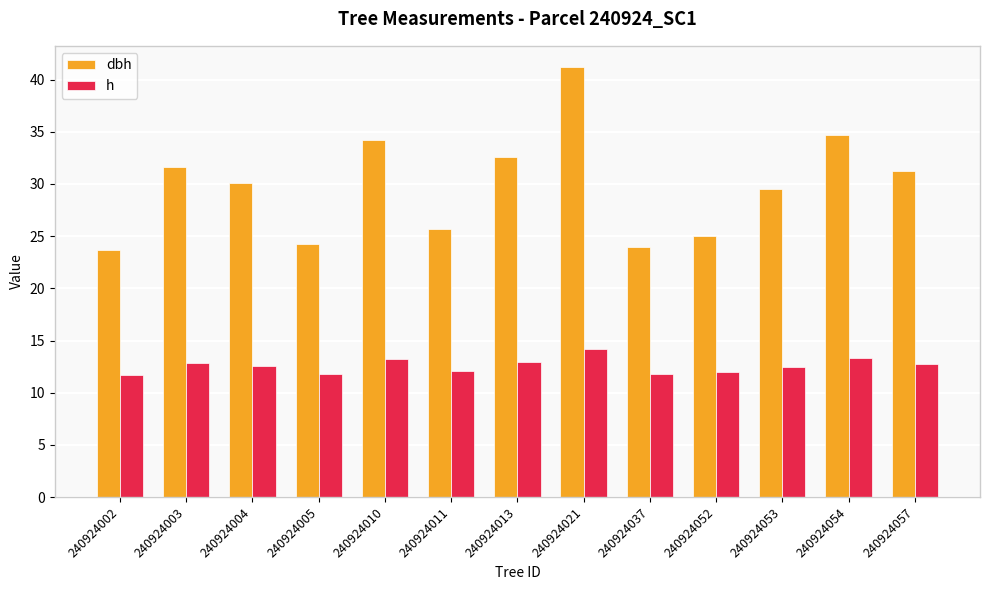

Are the bars grouped side by side (vs. stacked)?

Yes